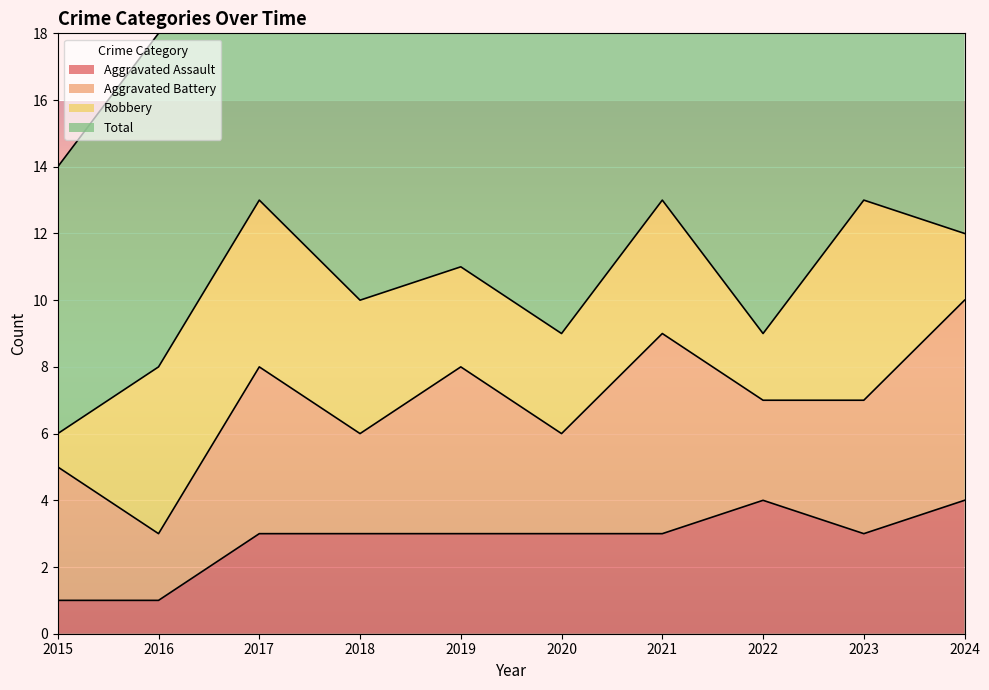

What is the difference between the Total values at 2016 and 2017?

10